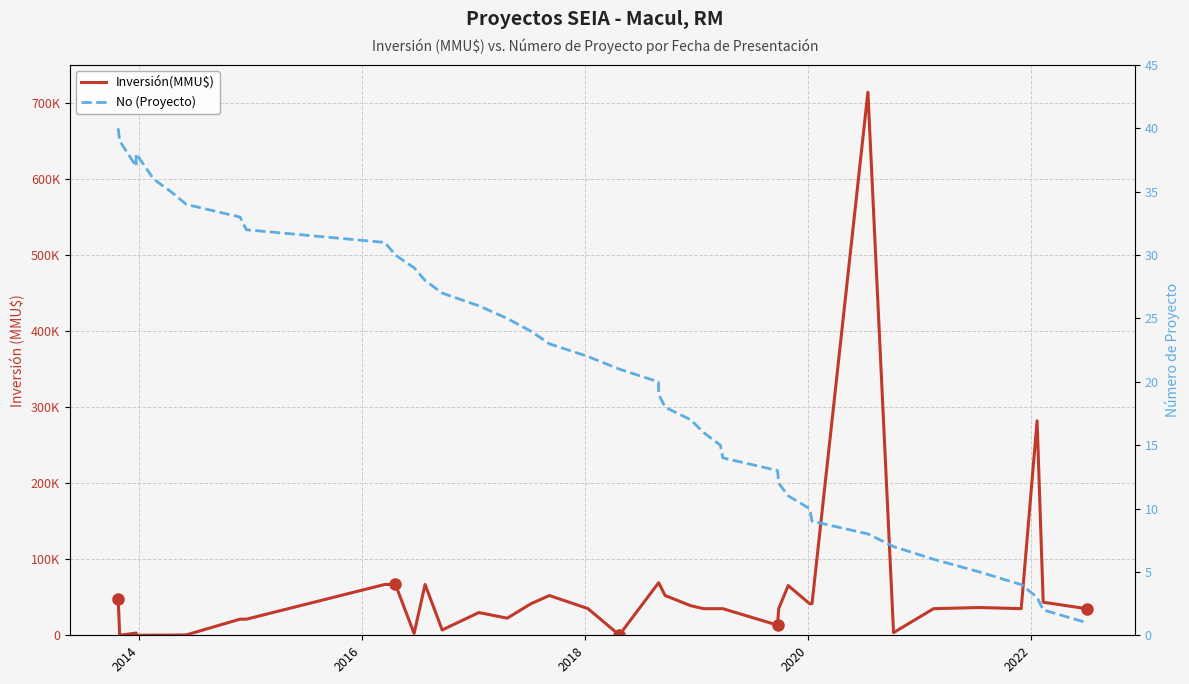

What is the value of the No (Proyecto) point at the 10th from the left?

31